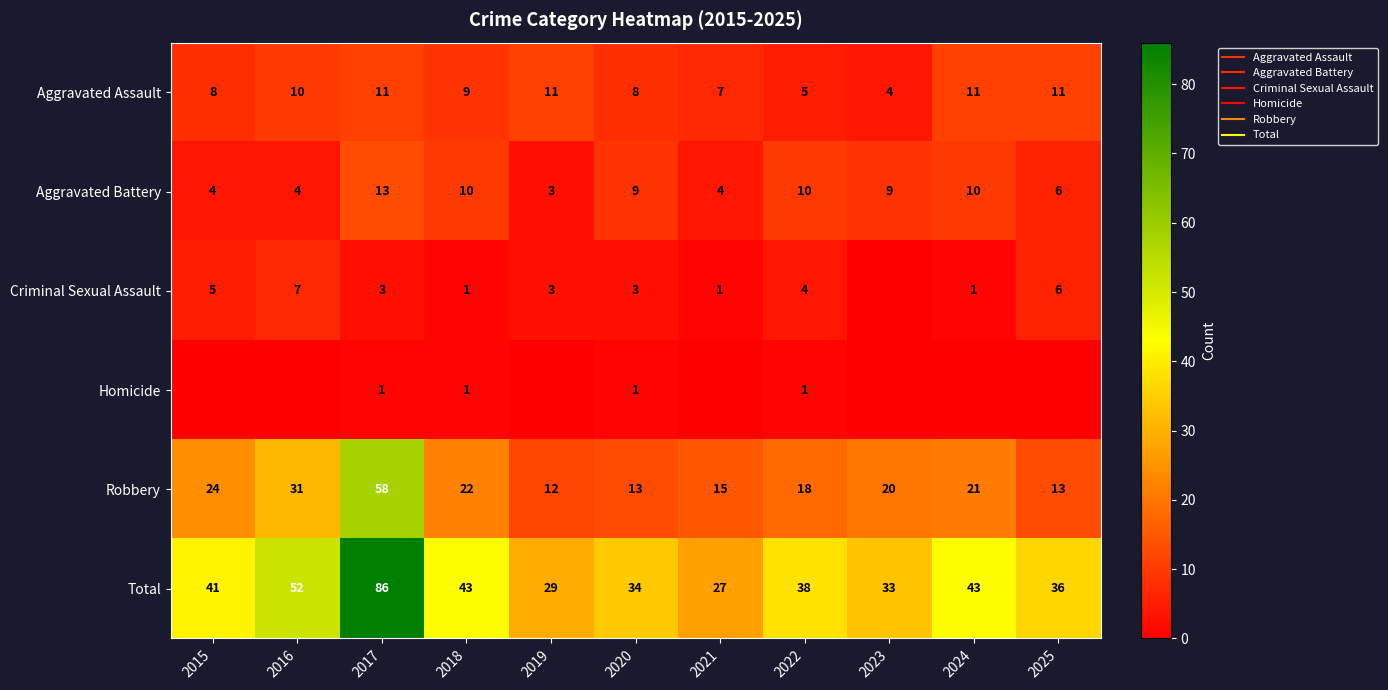

What value does the Total series have at 2025, to the nearest 5?

35